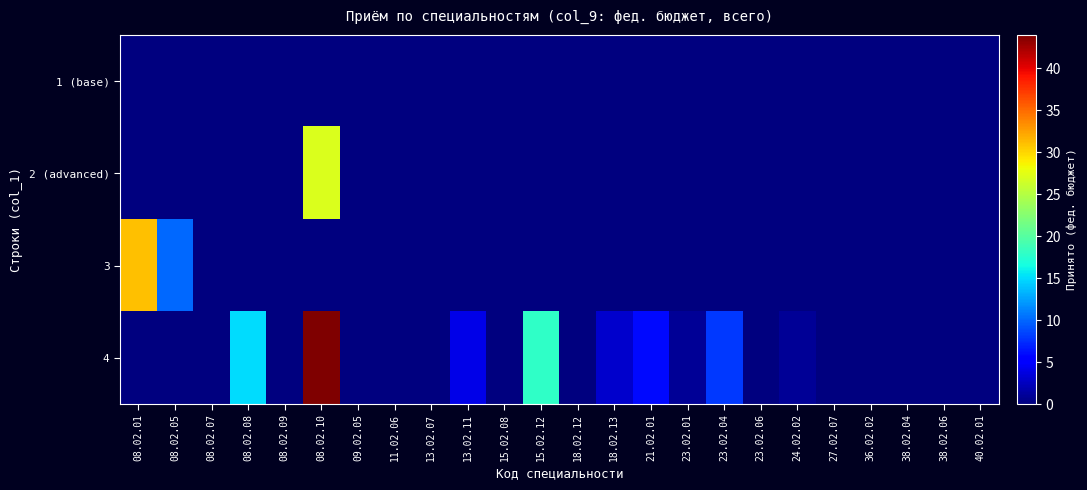

Reading right to left, what are all the values shown in this chart?

1 (base): 40.02.01=0	38.02.06=0	38.02.04=0	36.02.02=0	27.02.07=0	24.02.02=0	23.02.06=0	23.02.04=0	23.02.01=0	21.02.01=0	18.02.13=0	18.02.12=0	15.02.12=0	15.02.08=0	13.02.11=0	13.02.07=0	11.02.06=0	09.02.05=0	08.02.10=0	08.02.09=0	08.02.08=0	08.02.07=0	08.02.05=0	08.02.01=0
2 (advanced): 40.02.01=0	38.02.06=0	38.02.04=0	36.02.02=0	27.02.07=0	24.02.02=0	23.02.06=0	23.02.04=0	23.02.01=0	21.02.01=0	18.02.13=0	18.02.12=0	15.02.12=0	15.02.08=0	13.02.11=0	13.02.07=0	11.02.06=0	09.02.05=0	08.02.10=27	08.02.09=0	08.02.08=0	08.02.07=0	08.02.05=0	08.02.01=0
3: 40.02.01=0	38.02.06=0	38.02.04=0	36.02.02=0	27.02.07=0	24.02.02=0	23.02.06=0	23.02.04=0	23.02.01=0	21.02.01=0	18.02.13=0	18.02.12=0	15.02.12=0	15.02.08=0	13.02.11=0	13.02.07=0	11.02.06=0	09.02.05=0	08.02.10=0	08.02.09=0	08.02.08=0	08.02.07=0	08.02.05=10	08.02.01=31
4: 40.02.01=0	38.02.06=0	38.02.04=0	36.02.02=0	27.02.07=0	24.02.02=1	23.02.06=0	23.02.04=8	23.02.01=1	21.02.01=6	18.02.13=3	18.02.12=0	15.02.12=18	15.02.08=0	13.02.11=4	13.02.07=0	11.02.06=0	09.02.05=0	08.02.10=44	08.02.09=0	08.02.08=15	08.02.07=0	08.02.05=0	08.02.01=0